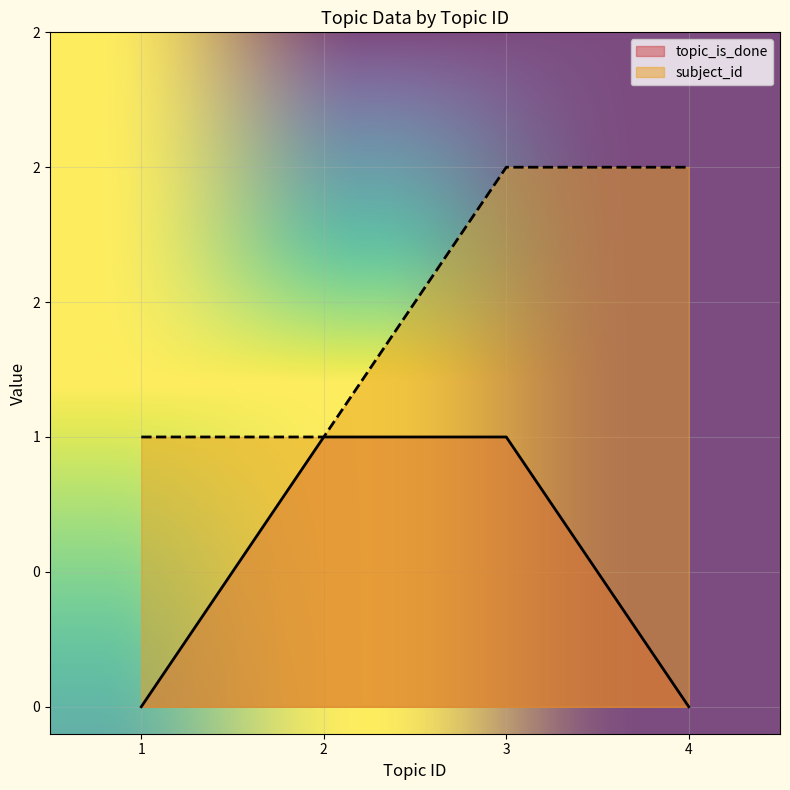

Reading left to right, what are all the values shown in this chart?

topic_is_done: 0	1	1	0
subject_id: 1	1	2	2